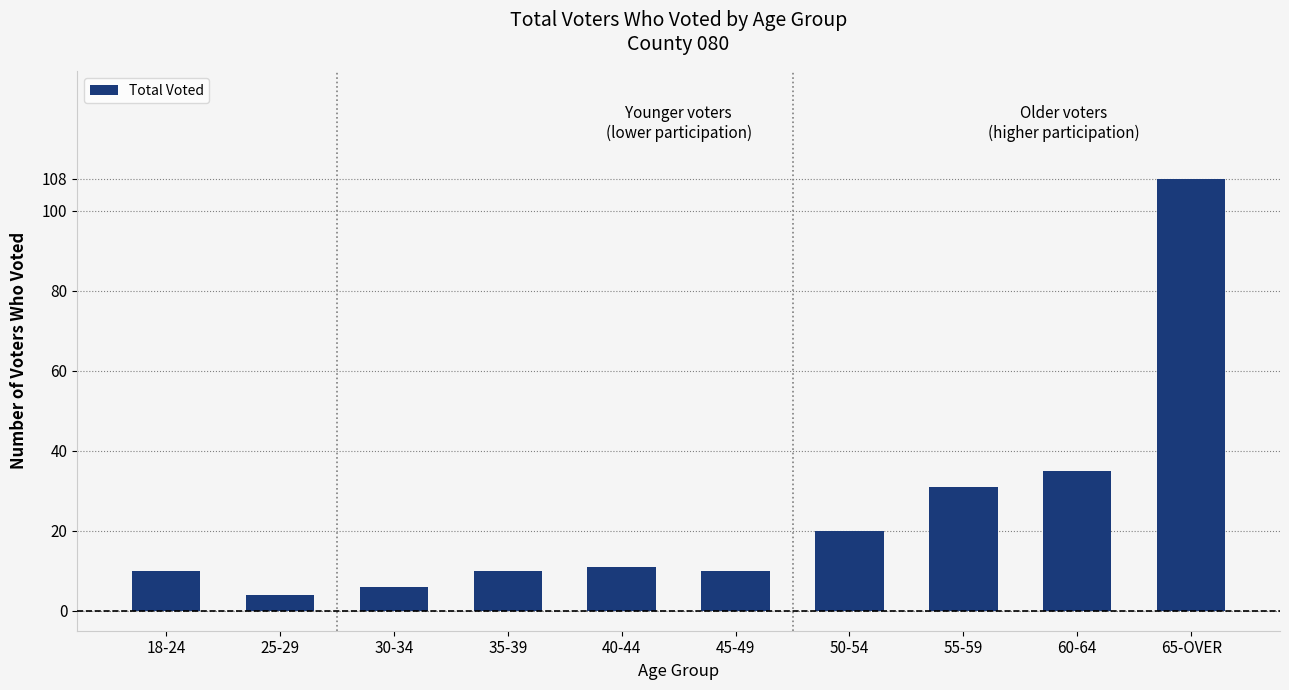

Does the chart contain stacked bars?

No